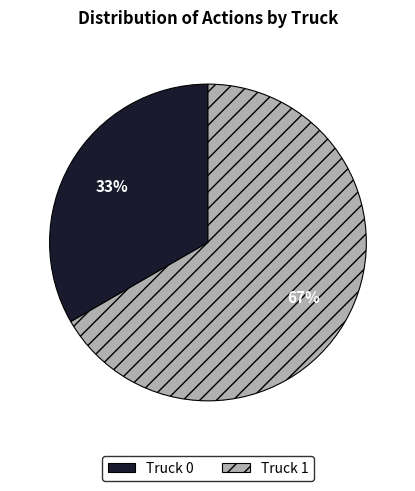

What is the ratio of the value at Truck 0 to the value at Truck 1?

0.5